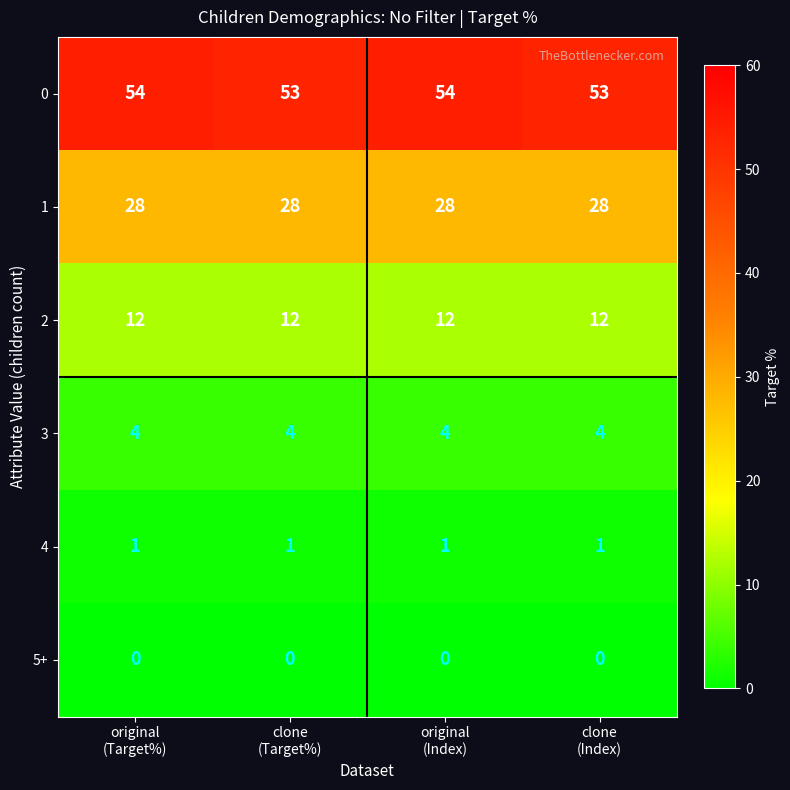

Rank the series by their maximum value, from highest to lowest.

0, 1, 2, 3, 4, 5+